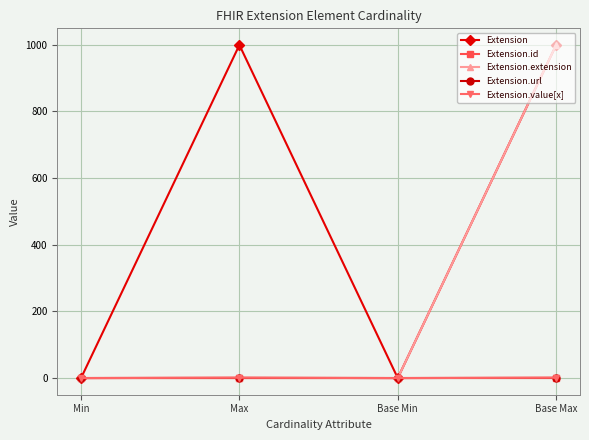

Does the chart display data point markers on the line(s)?

Yes